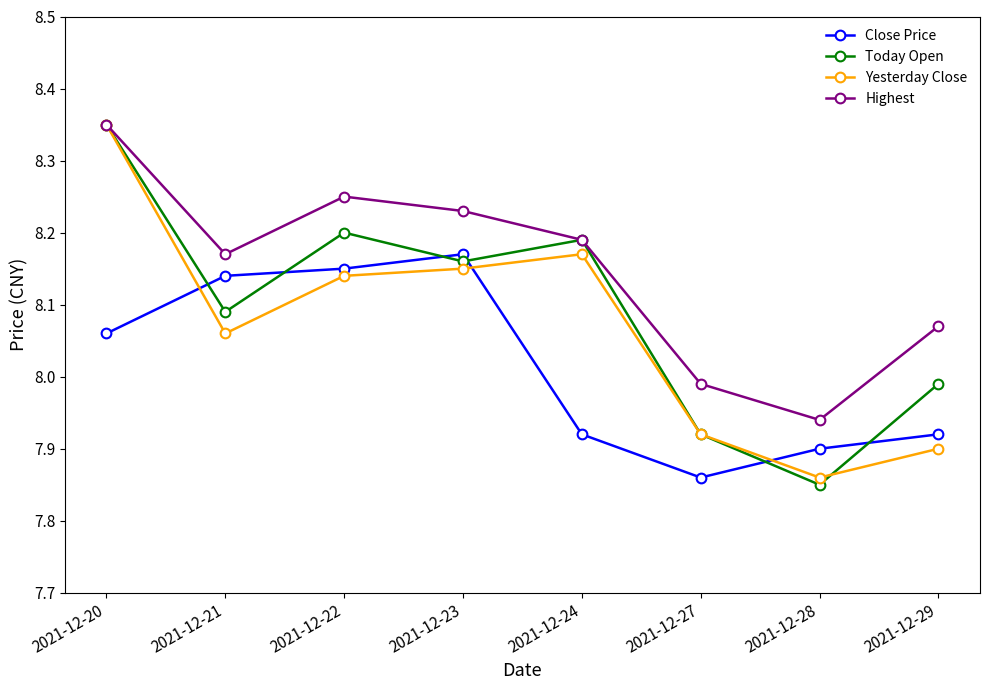

At which label does Yesterday Close reach its peak?

2021-12-20